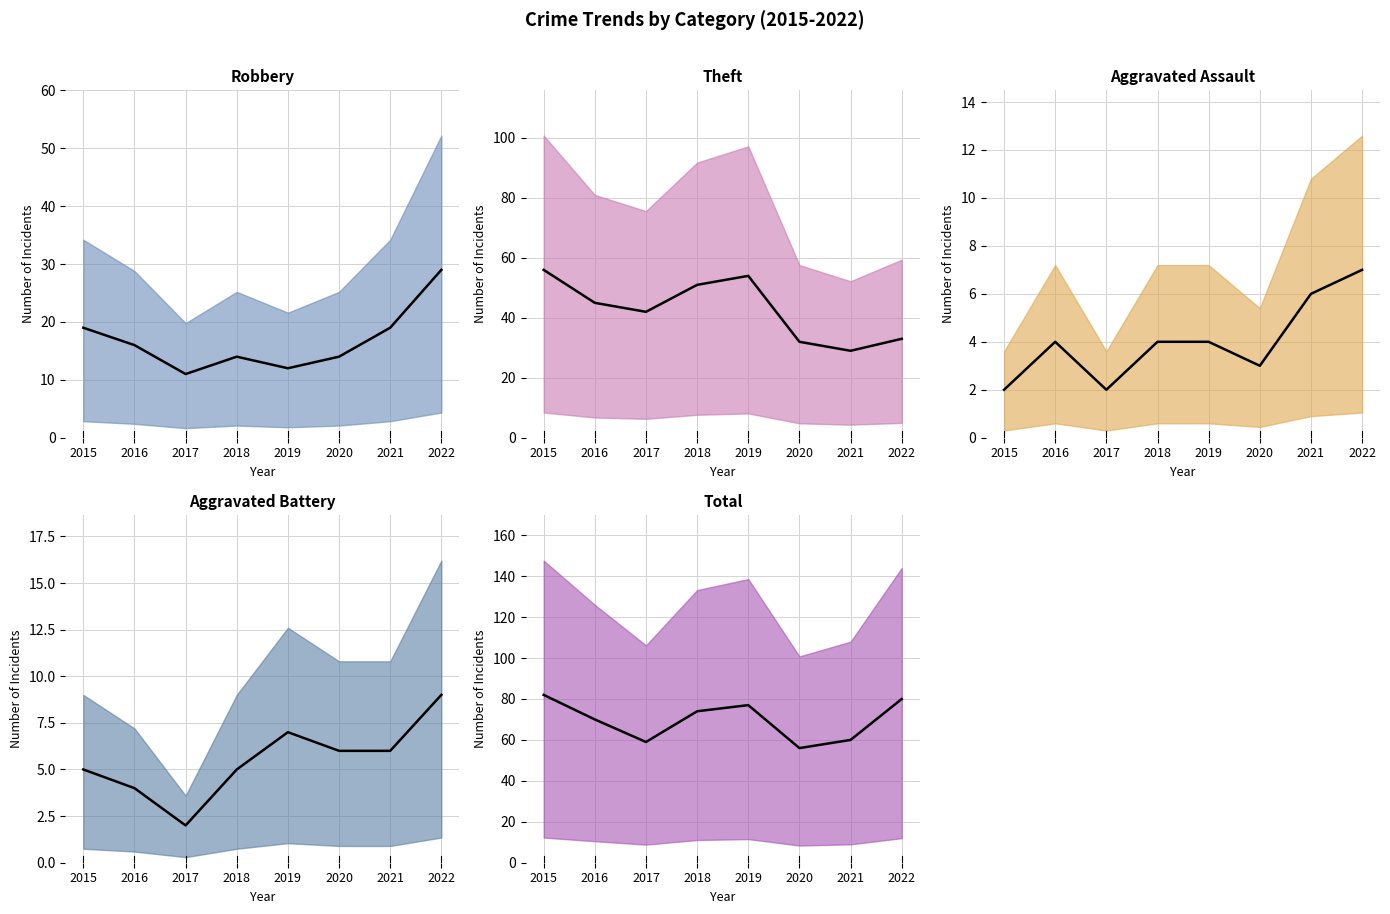

How many values in the Robbery (mid) series exceed 16?

3